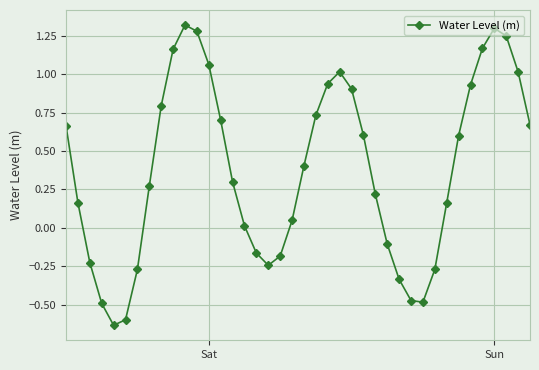

How many interior local valleys (lower than both neighbors) does the data have?

3